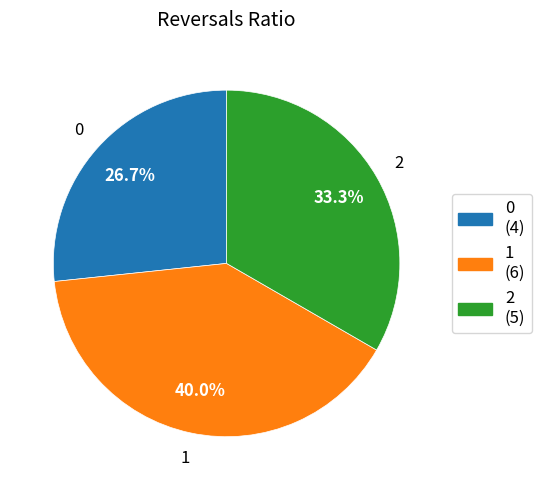

To the nearest percent, what is the average slice percentage?

33%